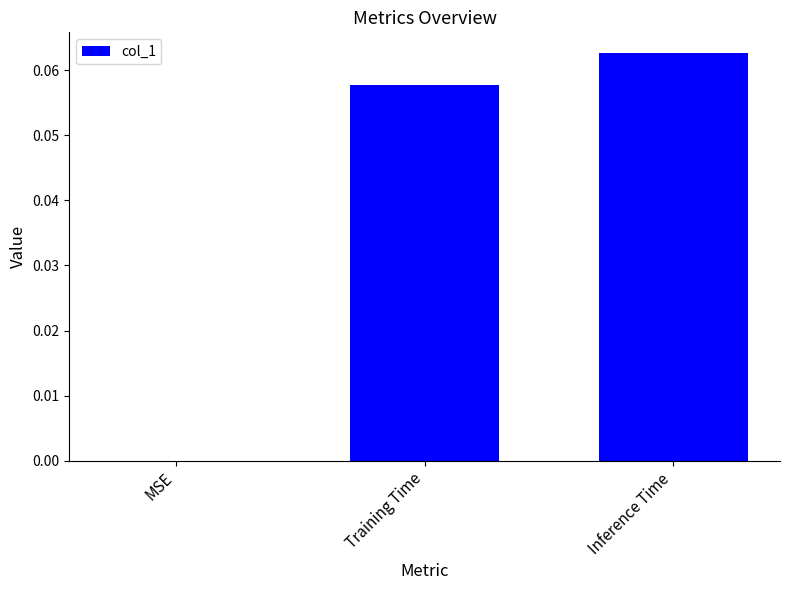

True or false: the data shows 0.0 at Training Time.

False